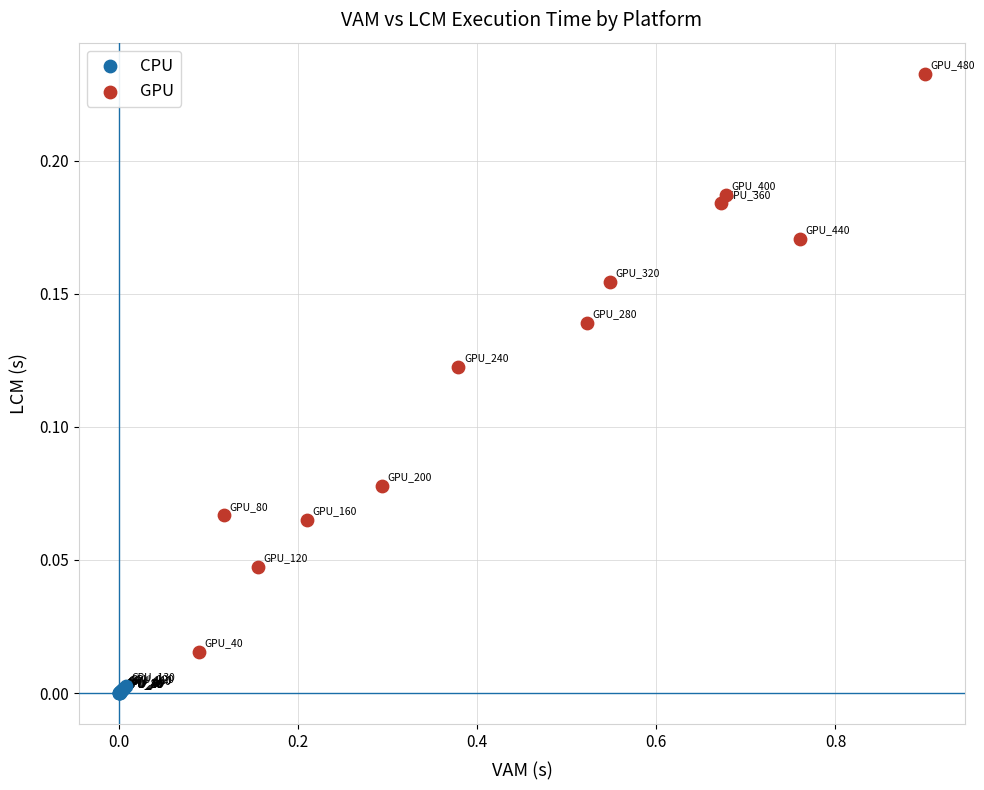

Which series reaches the minimum Y coordinate?

CPU